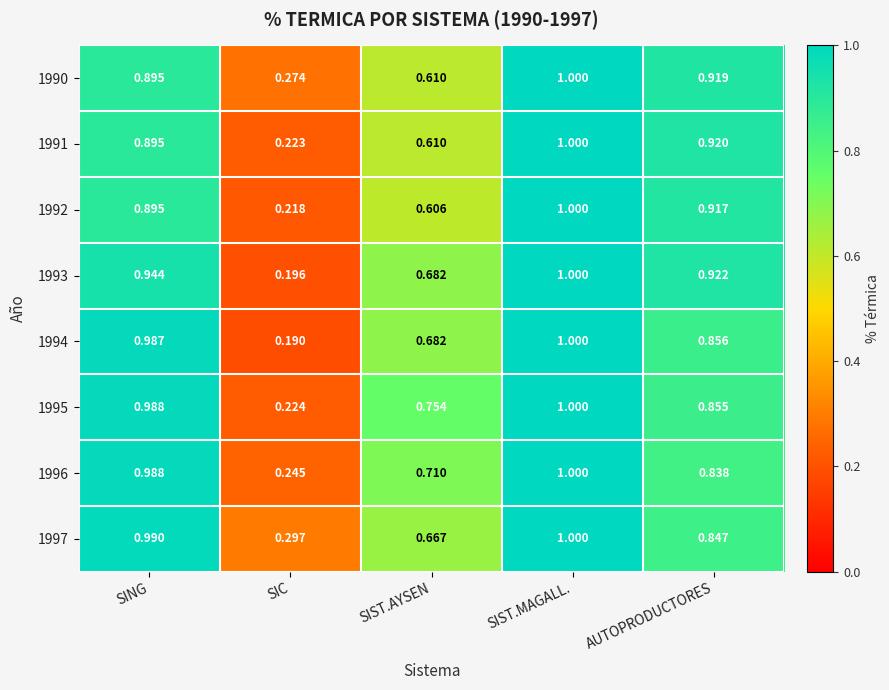

Is the value of 1995 at SIST.MAGALL. greater than the value of 1994 at SIST.AYSEN?

Yes